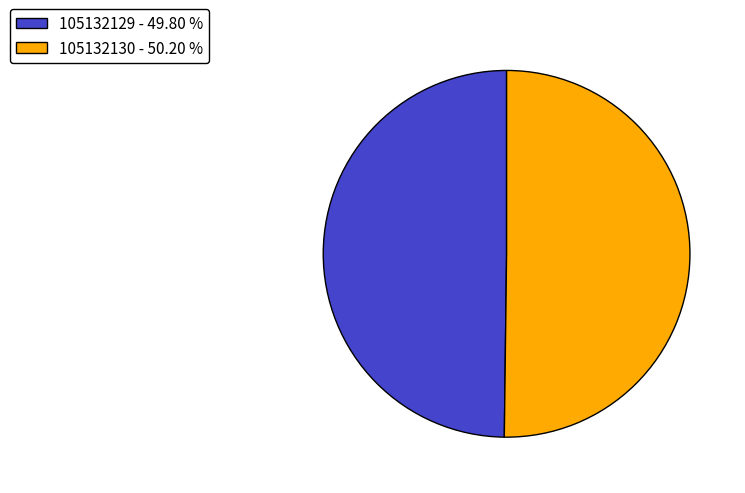

True or false: 105132130 accounts for 50% of the total.

True